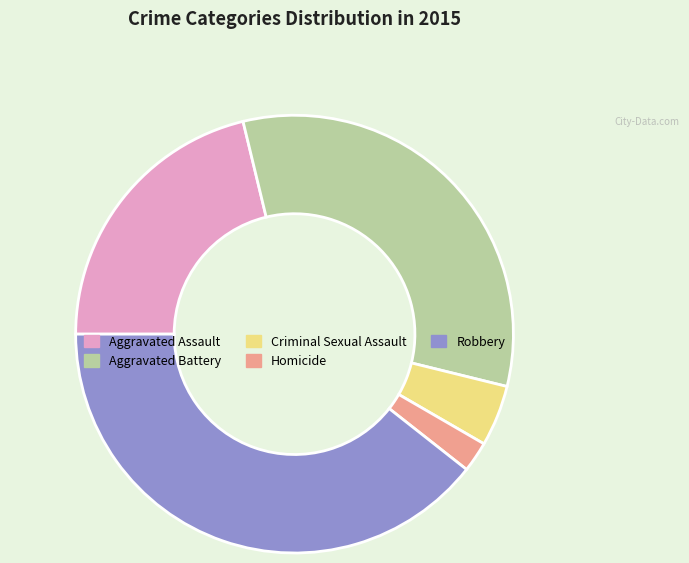

The Aggravated Assault slice represents 31% of the pie. True or false?

False